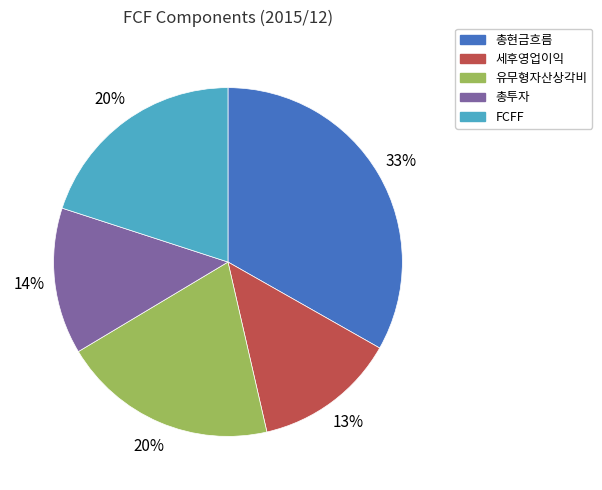

Count the number of slices in the pie.

5